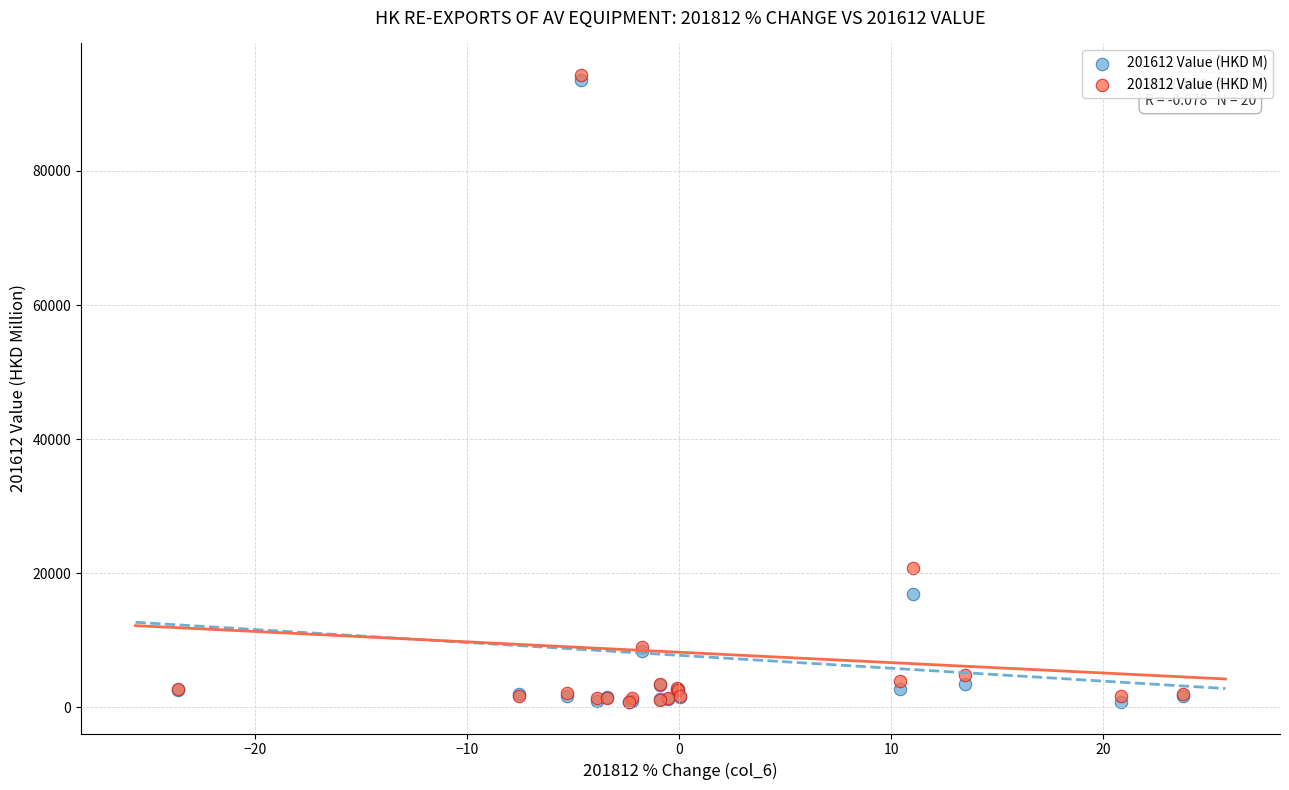

What are all the series names shown in the legend?

201612 Value (HKD M), 201812 Value (HKD M)